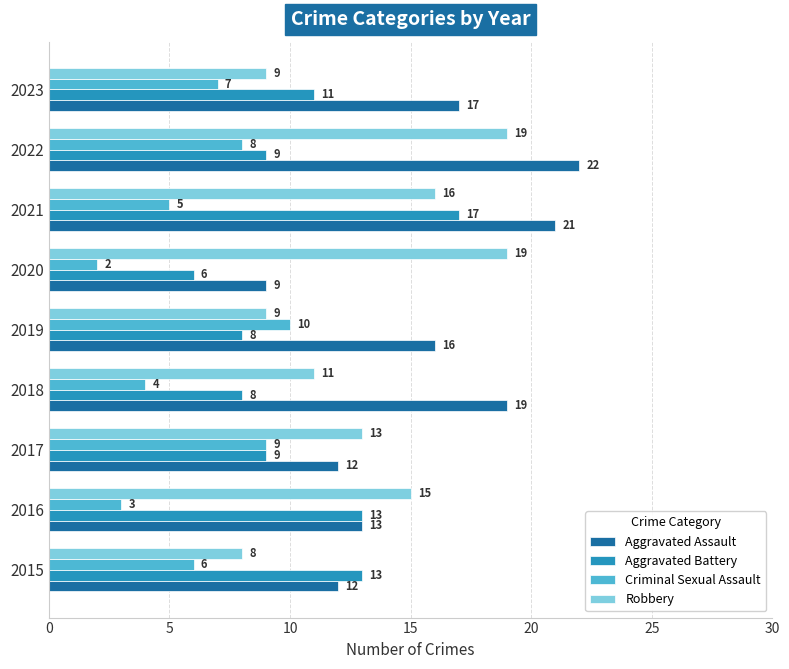

Rank the series at 2021 from highest to lowest value.

Aggravated Assault, Aggravated Battery, Robbery, Criminal Sexual Assault